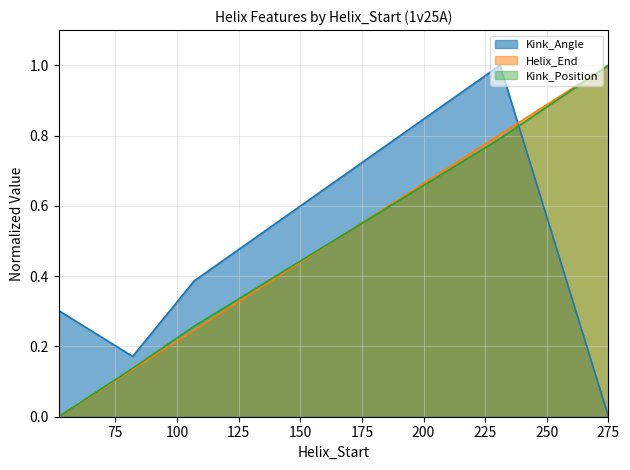

What is the difference between the maximum and minimum values in the Kink_Angle series?

1.0